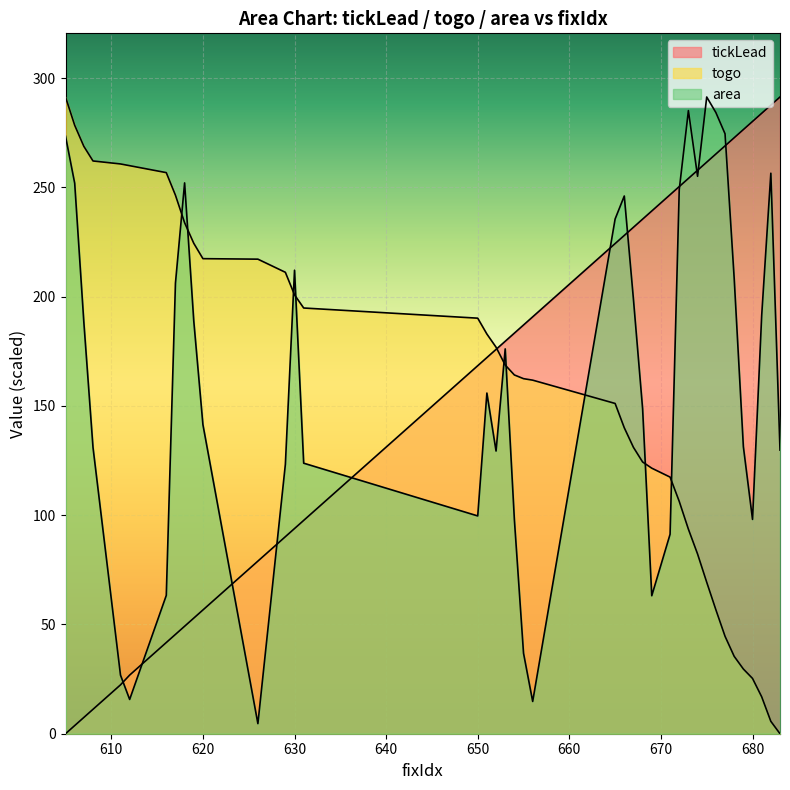

What is the sum of the tickLead values at 681 and 679?

560.3